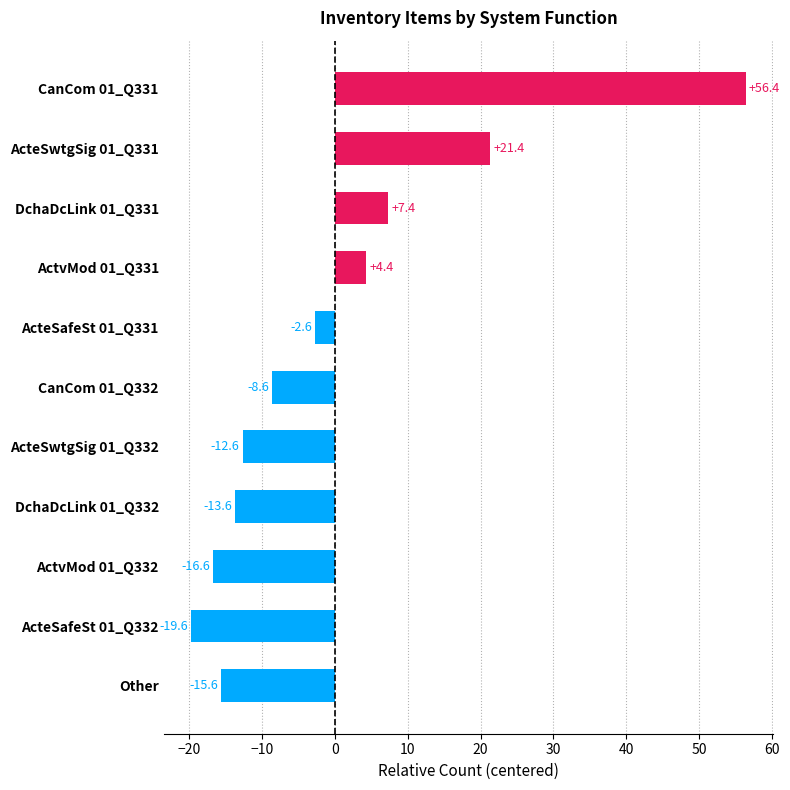

True or false: the data shows 4.4 at ActvMod 01_Q331.

True